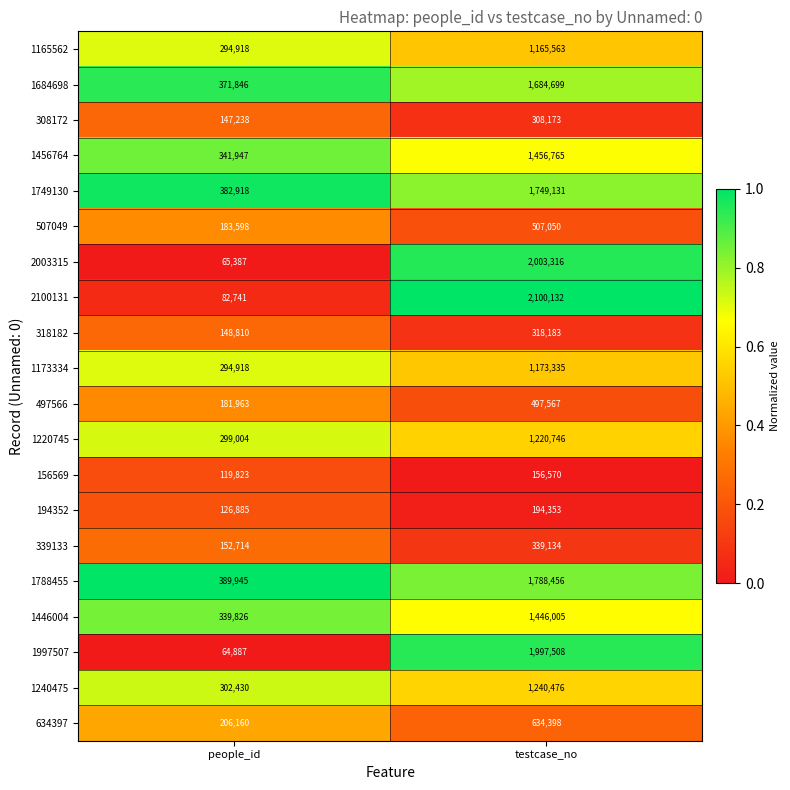

What is the difference between the highest and lowest values at testcase_no?

1943562